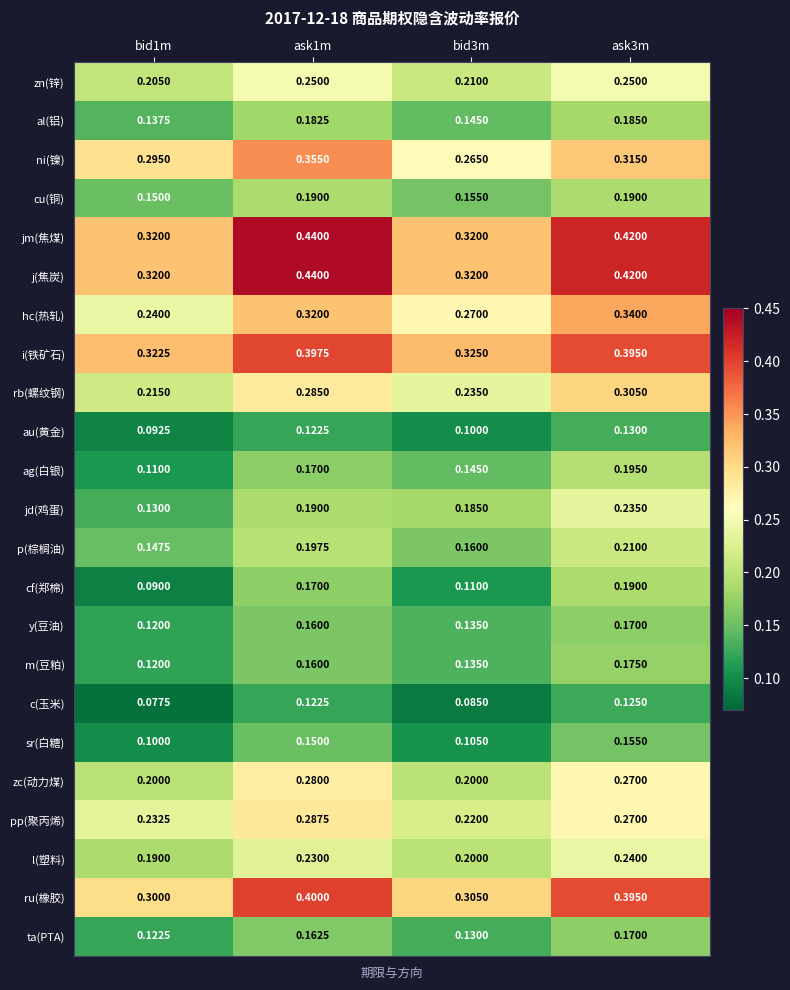

Is the value of sr(白糖) at bid1m greater than the value of zc(动力煤) at ask1m?

No